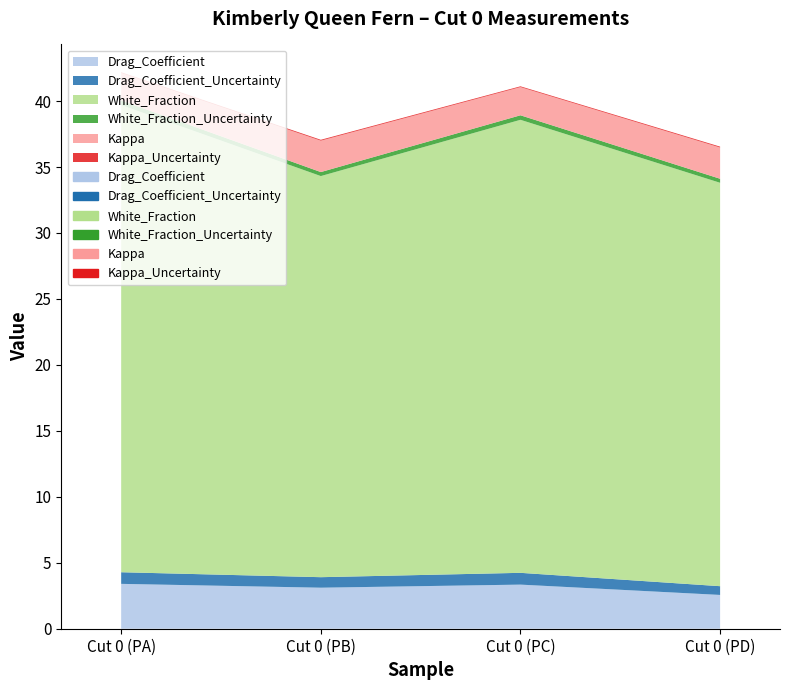

Count the number of data series in this chart.

6